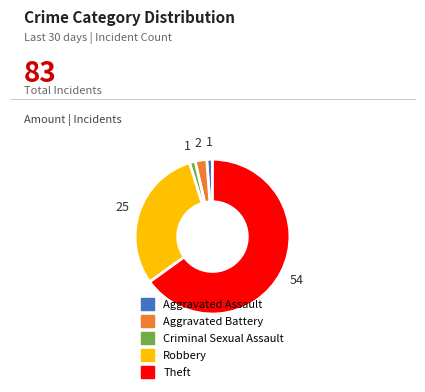

True or false: Criminal Sexual Assault accounts for 1% of the total.

True